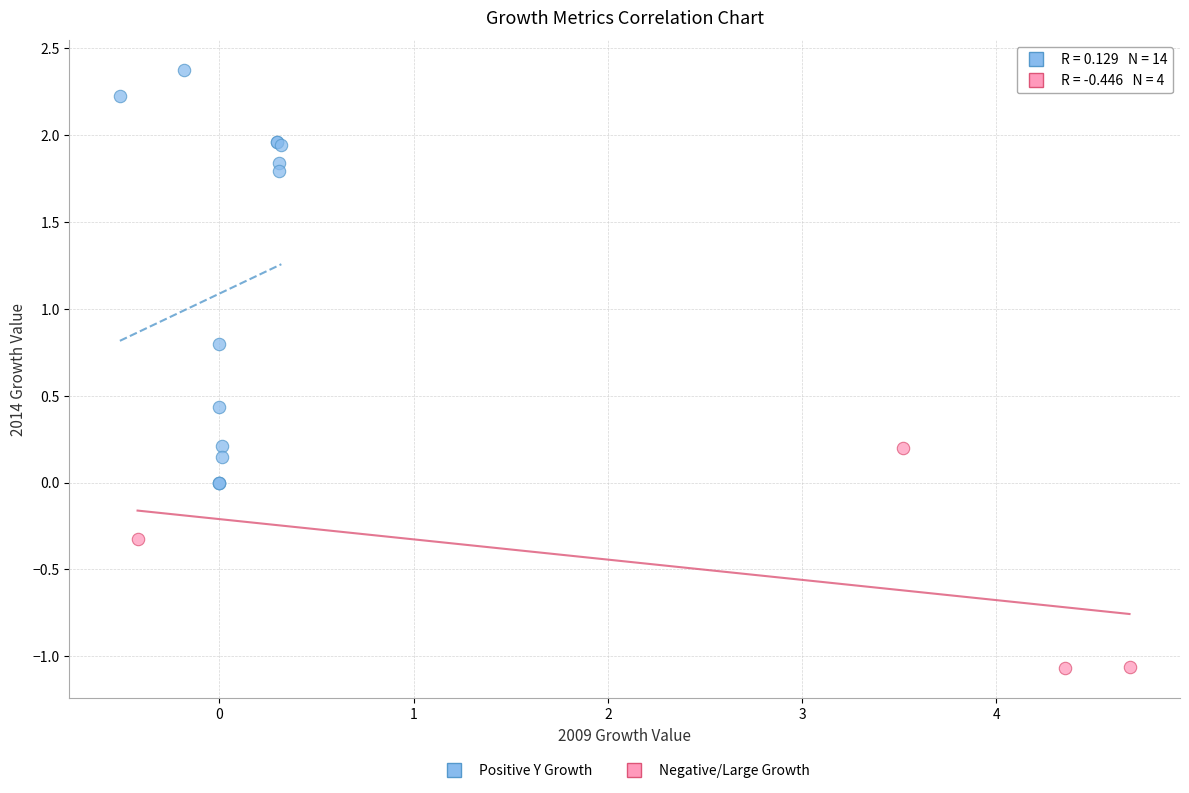

Which series has the largest Y range (max minus min)?

Positive Y Growth